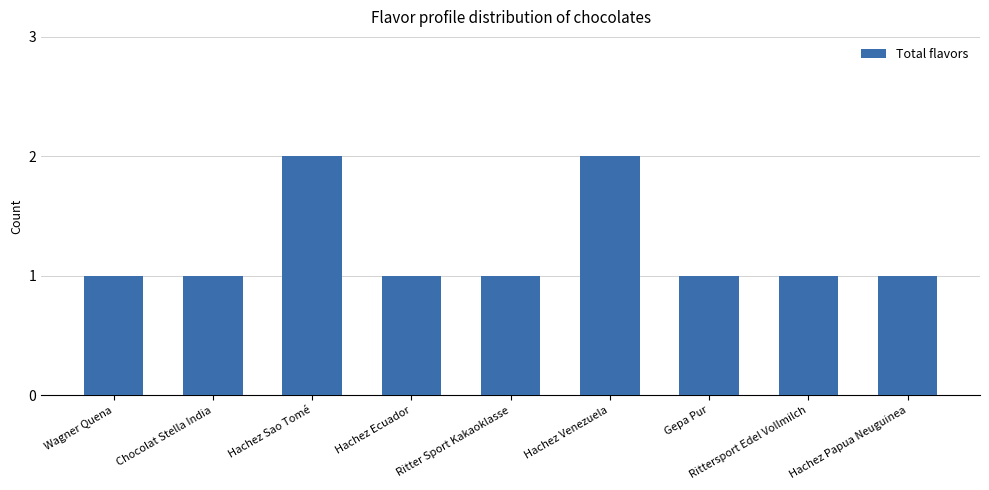

True or false: the data shows 2 at Gepa Pur.

False